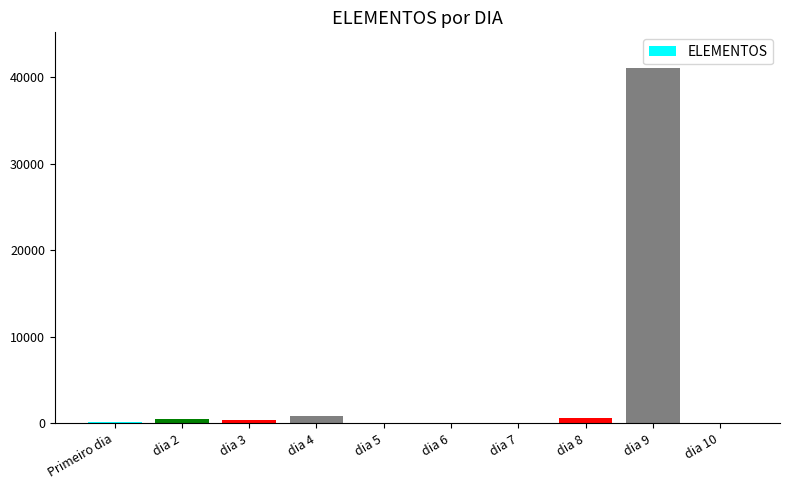

What is the sum of all values?

43570